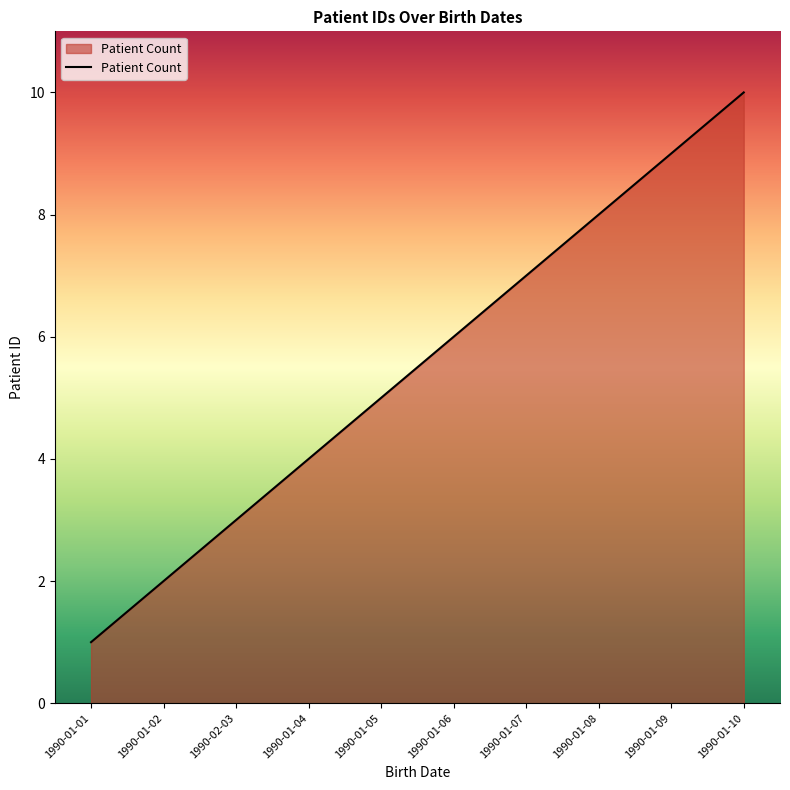

What is the difference between the maximum and second lowest values?

8